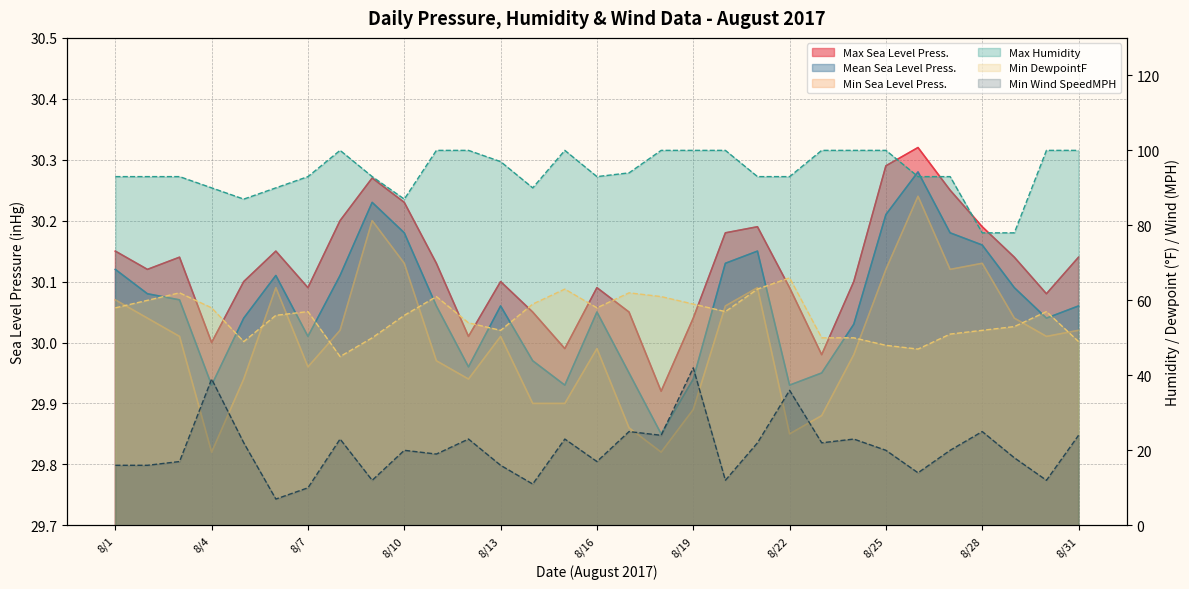

Reading left to right, list all the values displayed in this chart.

Mean Sea Level Press.: 8/1=30.1	8/2=30.1	8/3=30.1	8/4=29.9	8/5=30.0	8/6=30.1	8/7=30.0	8/8=30.1	8/9=30.2	8/10=30.2	8/11=30.1	8/12=30.0	8/13=30.1	8/14=30.0	8/15=29.9	8/16=30.1	8/17=29.9	8/18=29.9	8/19=29.9	8/20=30.1	8/21=30.1	8/22=29.9	8/23=29.9	8/24=30.0	8/25=30.2	8/26=30.3	8/27=30.2	8/28=30.2	8/29=30.1	8/30=30.0	8/31=30.1
Max Sea Level Press.: 8/1=30.1	8/2=30.1	8/3=30.1	8/4=30.0	8/5=30.1	8/6=30.1	8/7=30.1	8/8=30.2	8/9=30.3	8/10=30.2	8/11=30.1	8/12=30.0	8/13=30.1	8/14=30.1	8/15=30.0	8/16=30.1	8/17=30.1	8/18=29.9	8/19=30.0	8/20=30.2	8/21=30.2	8/22=30.1	8/23=30.0	8/24=30.1	8/25=30.3	8/26=30.3	8/27=30.2	8/28=30.2	8/29=30.1	8/30=30.1	8/31=30.1
Min Sea Level Press.: 8/1=30.1	8/2=30.0	8/3=30.0	8/4=29.8	8/5=29.9	8/6=30.1	8/7=30.0	8/8=30.0	8/9=30.2	8/10=30.1	8/11=30.0	8/12=29.9	8/13=30.0	8/14=29.9	8/15=29.9	8/16=30.0	8/17=29.9	8/18=29.8	8/19=29.9	8/20=30.1	8/21=30.1	8/22=29.9	8/23=29.9	8/24=30.0	8/25=30.1	8/26=30.2	8/27=30.1	8/28=30.1	8/29=30.0	8/30=30.0	8/31=30.0
Max Humidity: 8/1=93.0	8/2=93.0	8/3=93.0	8/4=90.0	8/5=87.0	8/6=90.0	8/7=93.0	8/8=100.0	8/9=93.0	8/10=87.0	8/11=100.0	8/12=100.0	8/13=97.0	8/14=90.0	8/15=100.0	8/16=93.0	8/17=94.0	8/18=100.0	8/19=100.0	8/20=100.0	8/21=93.0	8/22=93.0	8/23=100.0	8/24=100.0	8/25=100.0	8/26=93.0	8/27=93.0	8/28=78.0	8/29=78.0	8/30=100.0	8/31=100.0
Min DewpointF: 8/1=58.0	8/2=60.0	8/3=62.0	8/4=58.0	8/5=49.0	8/6=56.0	8/7=57.0	8/8=45.0	8/9=50.0	8/10=56.0	8/11=61.0	8/12=54.0	8/13=52.0	8/14=59.0	8/15=63.0	8/16=58.0	8/17=62.0	8/18=61.0	8/19=59.0	8/20=57.0	8/21=63.0	8/22=66.0	8/23=50.0	8/24=50.0	8/25=48.0	8/26=47.0	8/27=51.0	8/28=52.0	8/29=53.0	8/30=57.0	8/31=49.0
Min Wind SpeedMPH: 8/1=16.0	8/2=16.0	8/3=17.0	8/4=39.0	8/5=22.0	8/6=7.0	8/7=10.0	8/8=23.0	8/9=12.0	8/10=20.0	8/11=19.0	8/12=23.0	8/13=16.0	8/14=11.0	8/15=23.0	8/16=17.0	8/17=25.0	8/18=24.0	8/19=42.0	8/20=12.0	8/21=22.0	8/22=36.0	8/23=22.0	8/24=23.0	8/25=20.0	8/26=14.0	8/27=20.0	8/28=25.0	8/29=18.0	8/30=12.0	8/31=24.0